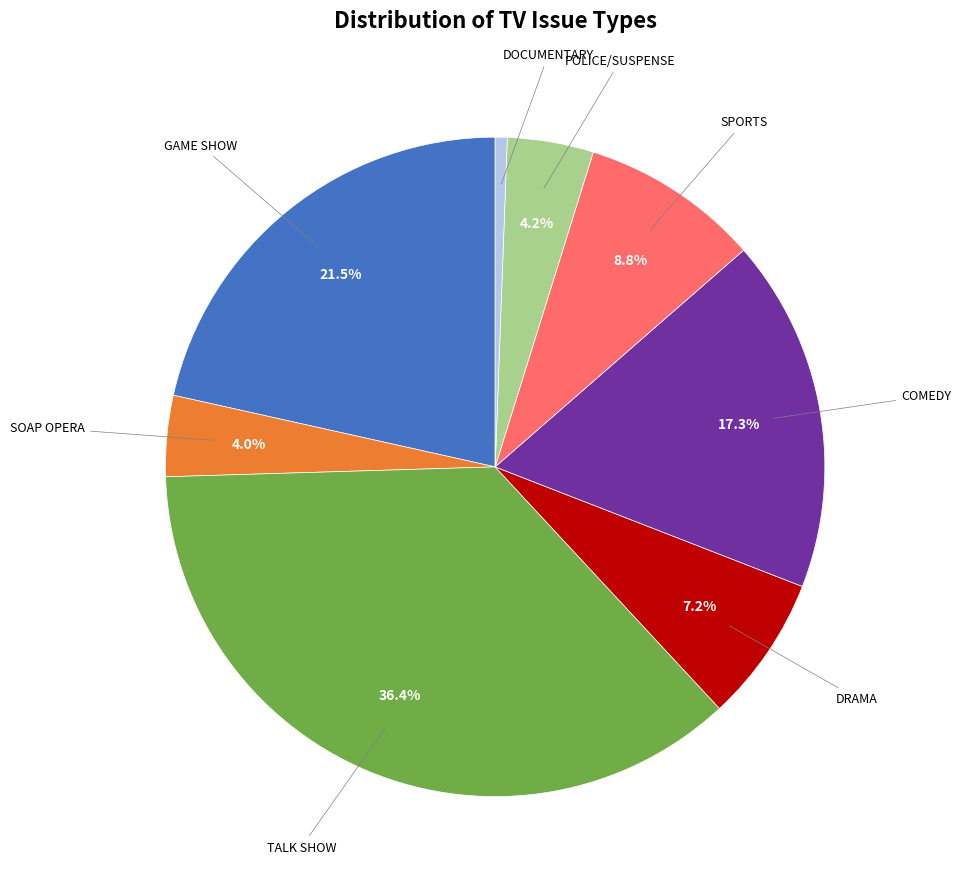

Does any single category account for the majority?

No